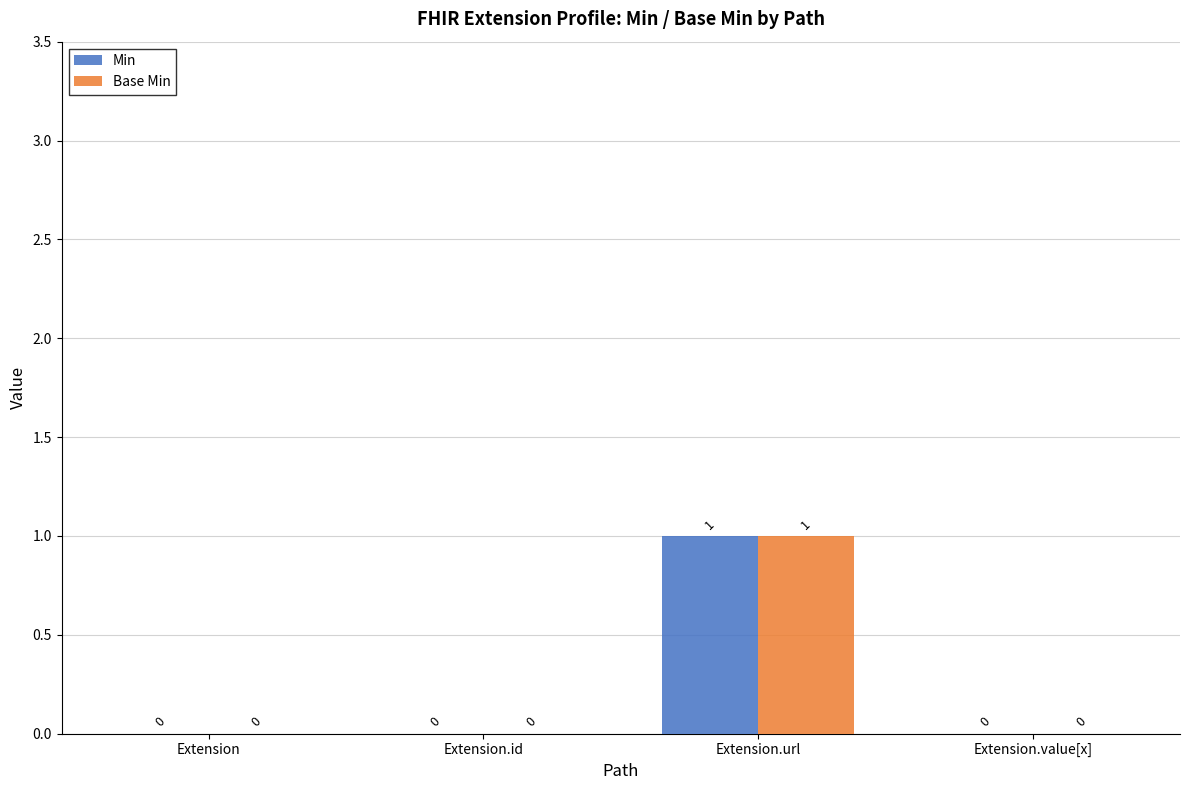

Reading left to right, what are all the values shown in this chart?

Min: 0	0	1	0
Base Min: 0	0	1	0